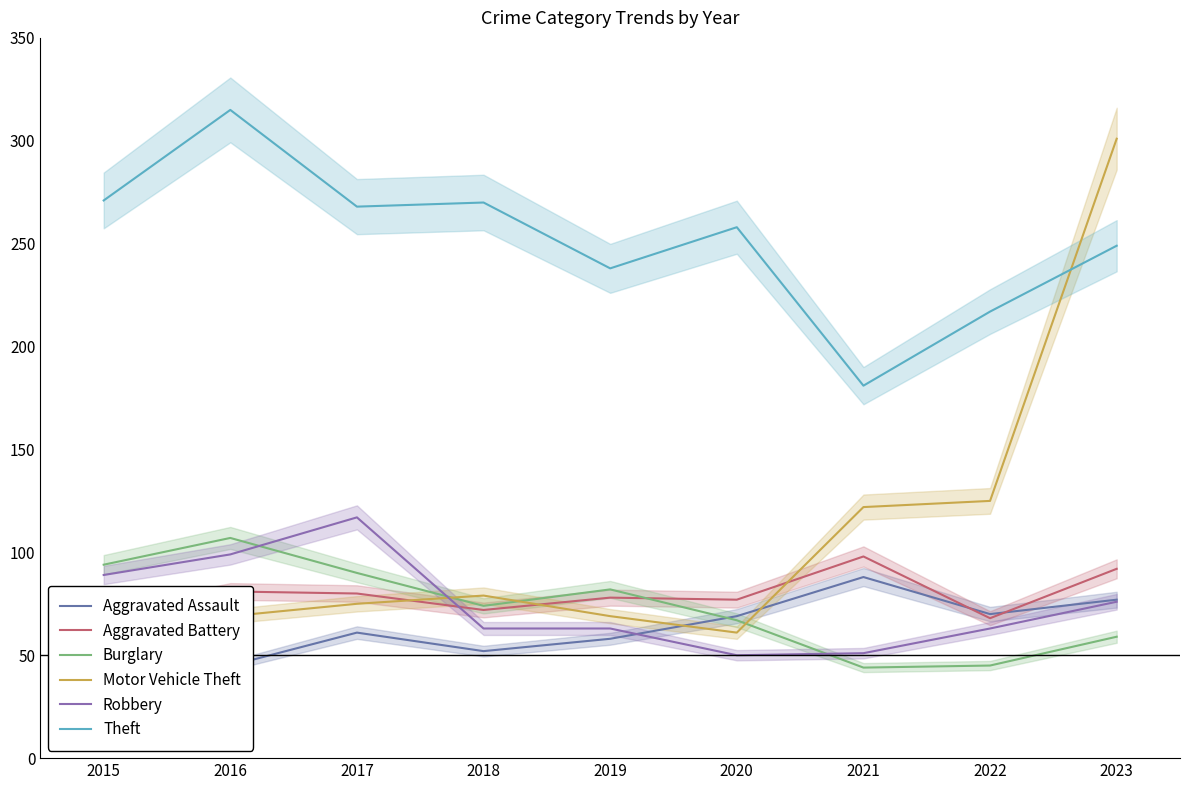

How many values in the Aggravated Battery series are below 78?

4